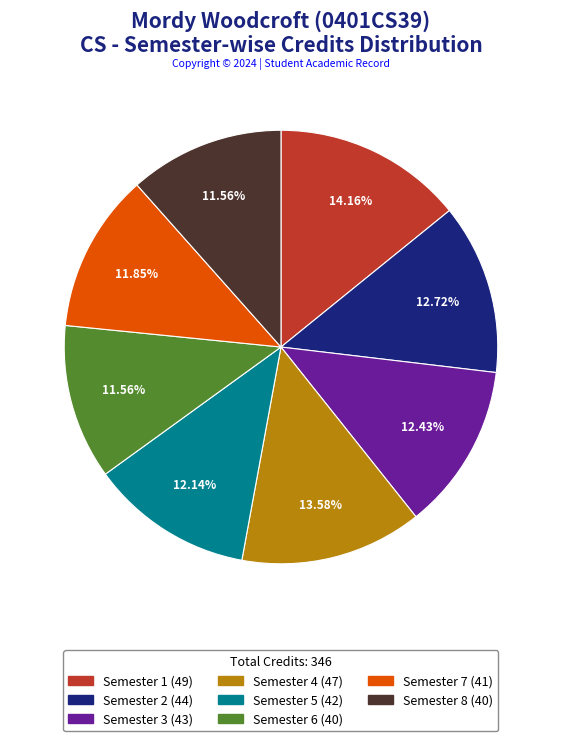

Is Semester 8 the majority of the pie?

No